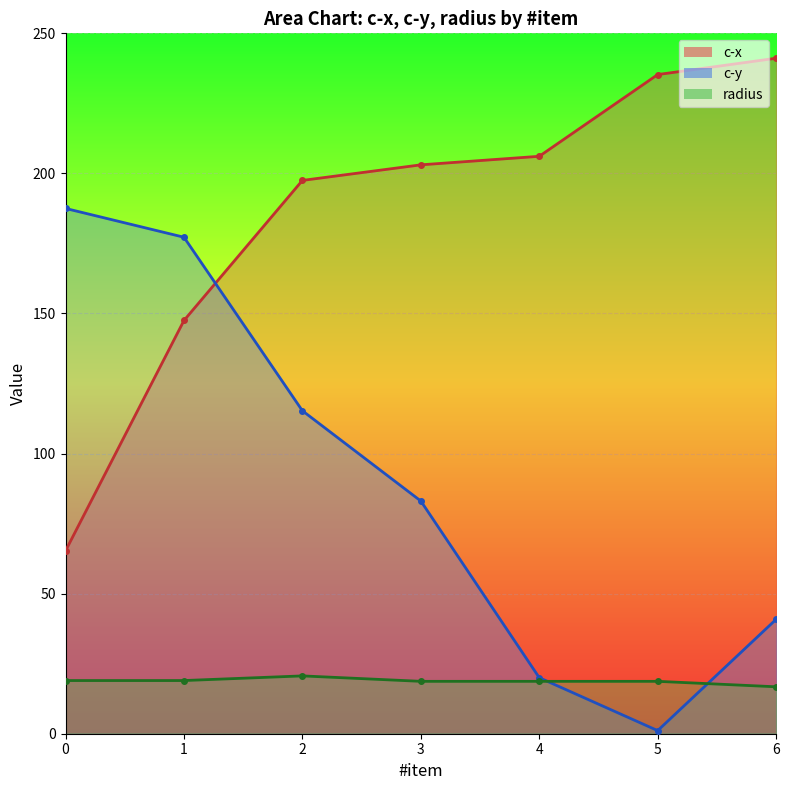

At which category does the chart reach its peak across all series?

6